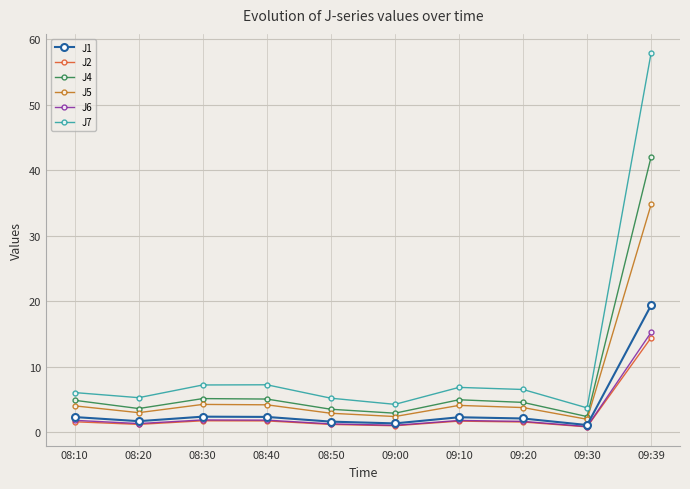

Is it true that J7 equals 5.2 at 08:50?

True